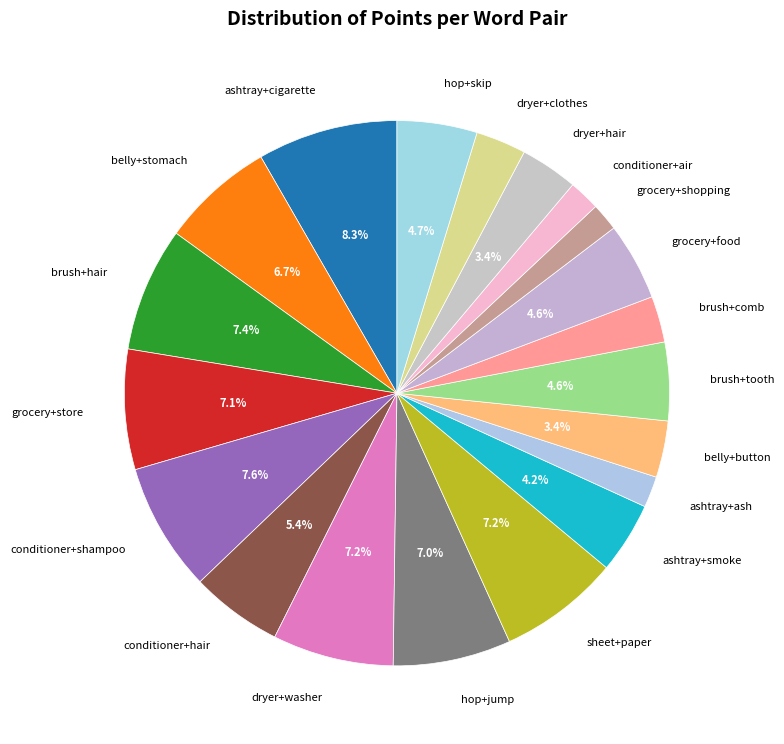

How many segments does this pie chart have?

20